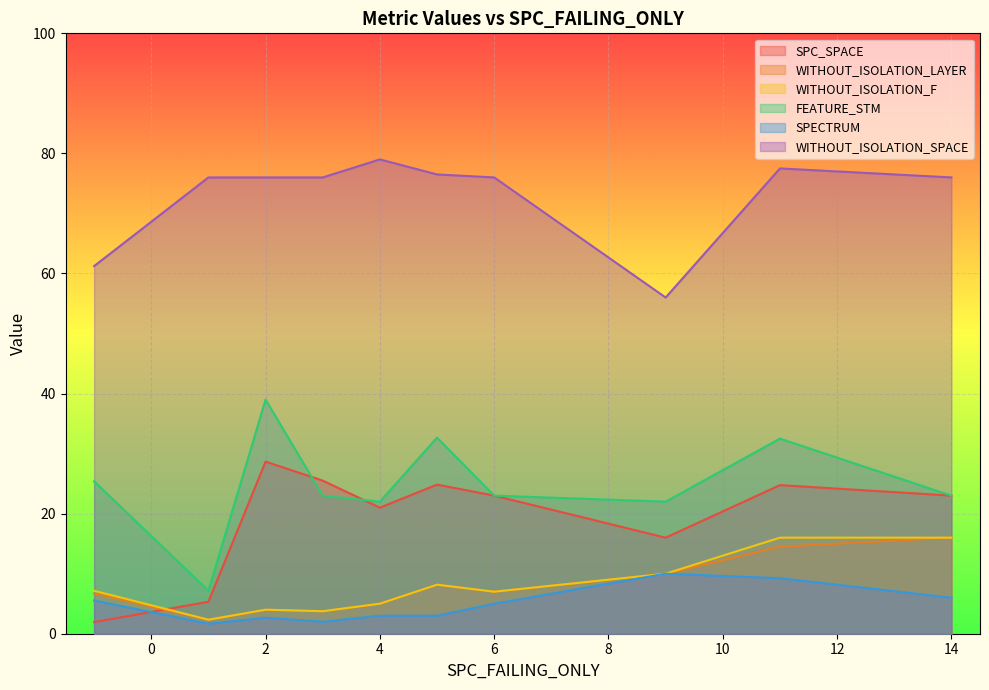

What is the difference between the maximum and minimum values in the SPC_SPACE series?

26.7